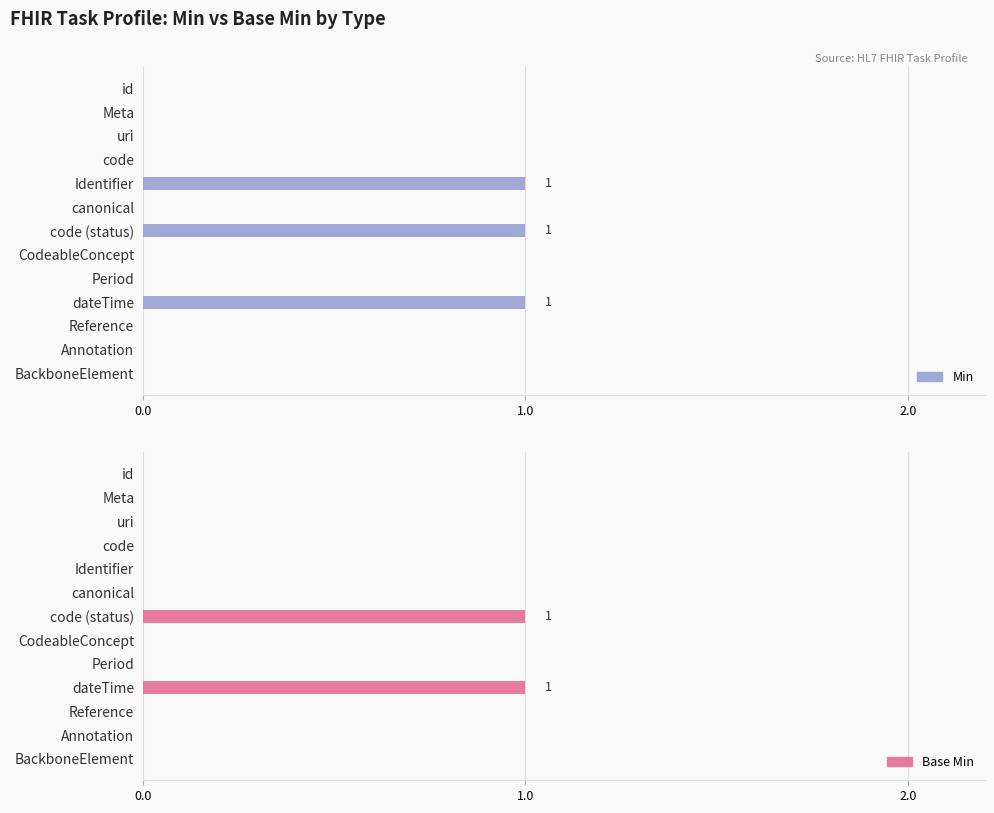

How many distinct data groups are displayed?

2